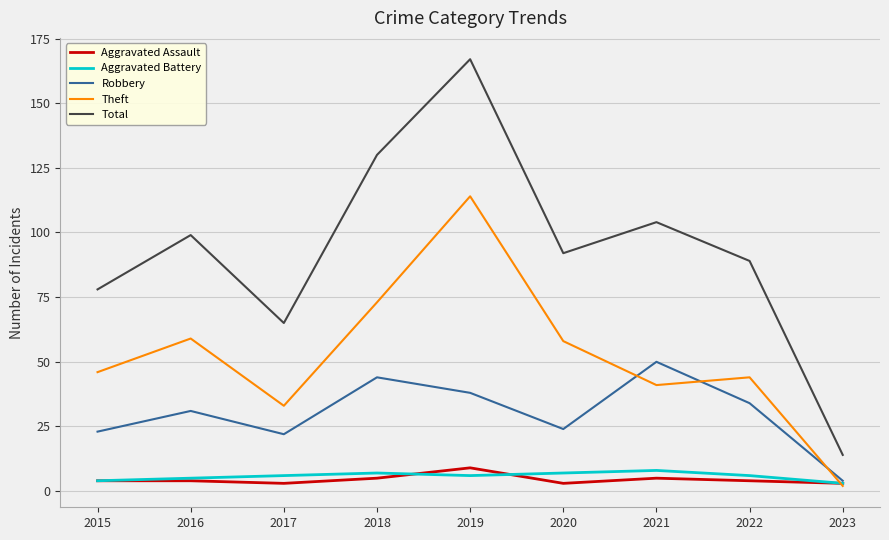

Reading left to right, list all the values displayed in this chart.

Aggravated Assault: 4	4	3	5	9	3	5	4	3
Aggravated Battery: 4	5	6	7	6	7	8	6	3
Robbery: 23	31	22	44	38	24	50	34	4
Theft: 46	59	33	73	114	58	41	44	2
Total: 78	99	65	130	167	92	104	89	14